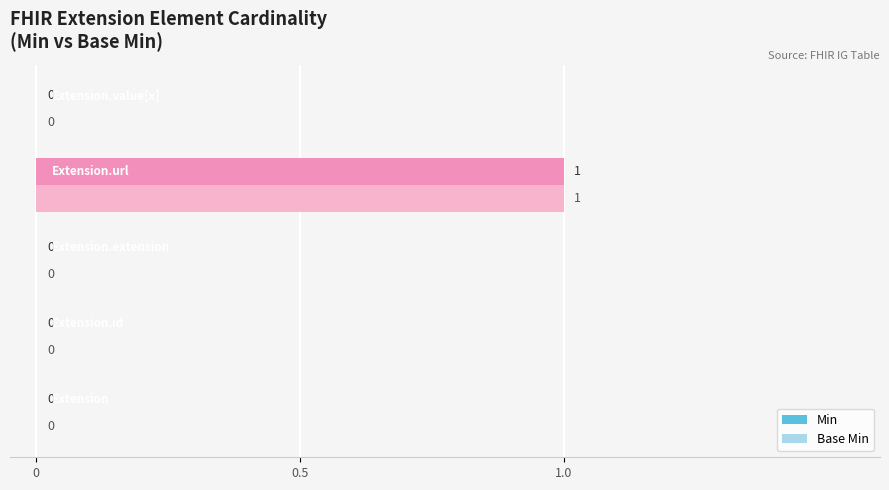

Count the Min values in the range 0 to 1.

5